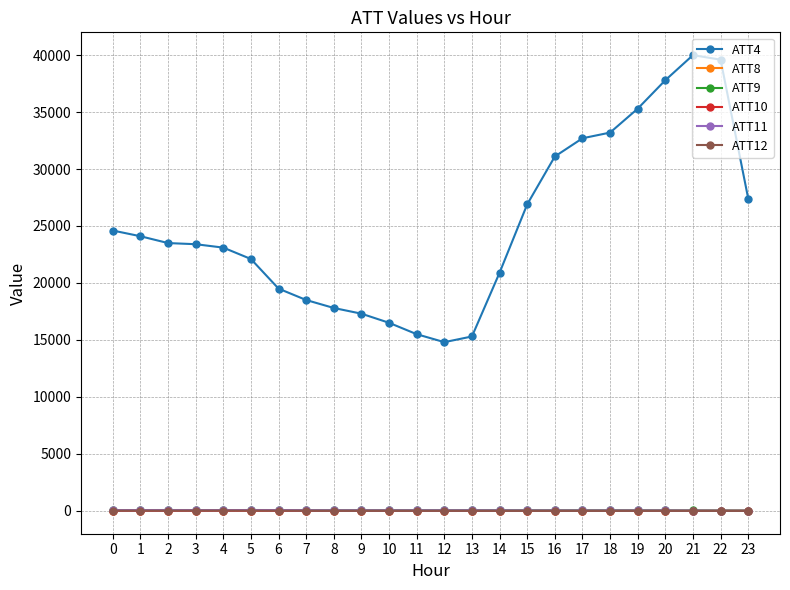

How many data points in ATT9 are less than 45?

9